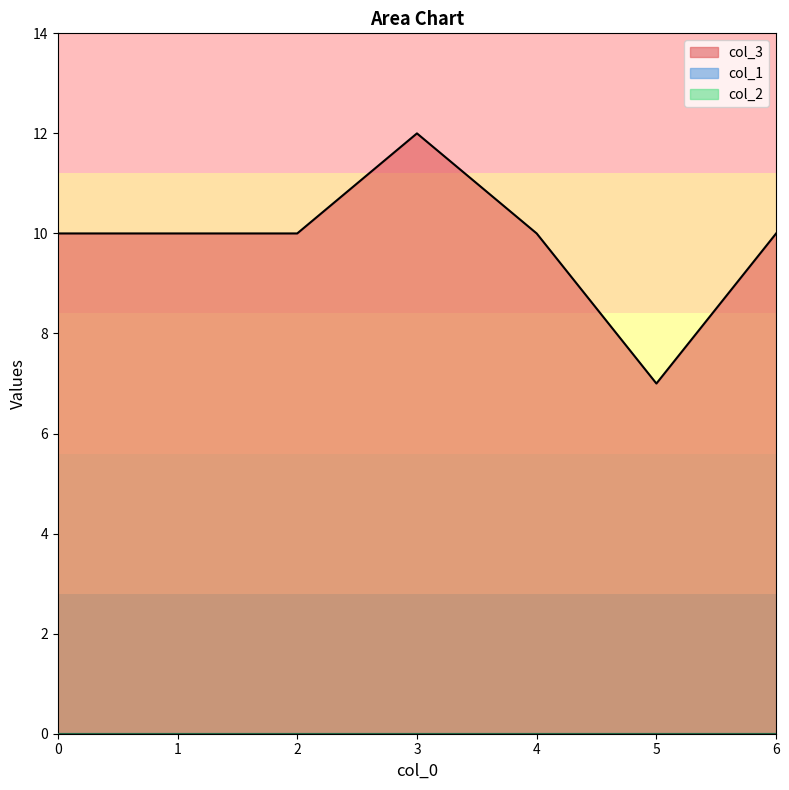

Which category has the highest value across all series?

3